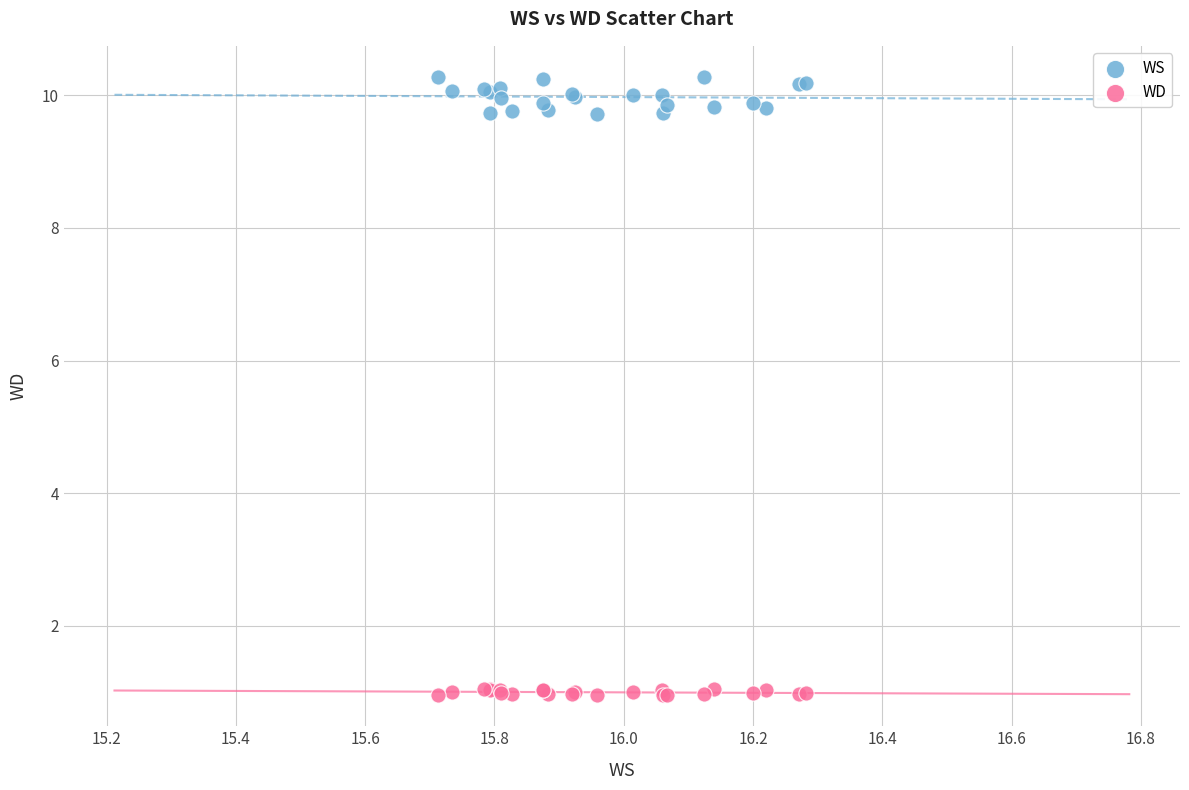

Which series reaches the maximum Y coordinate?

WS